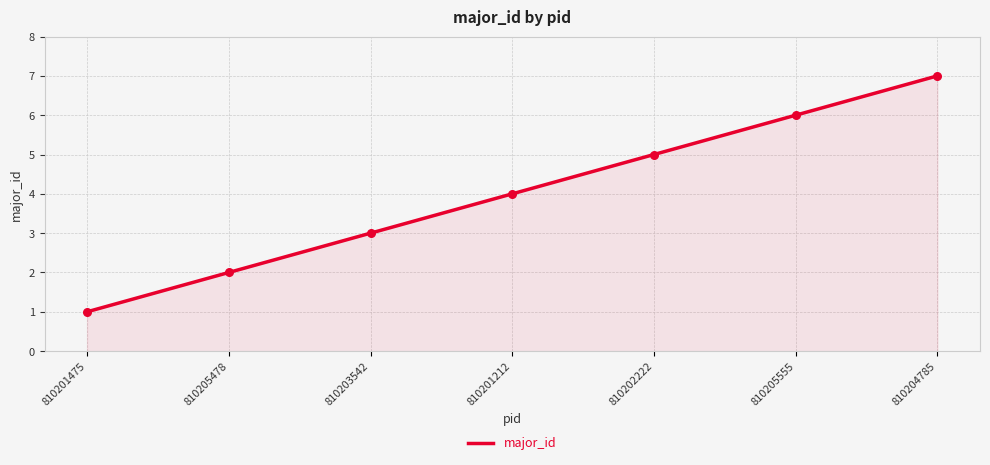

What is the ratio of the value at 810202222 to the value at 810205555?

0.8